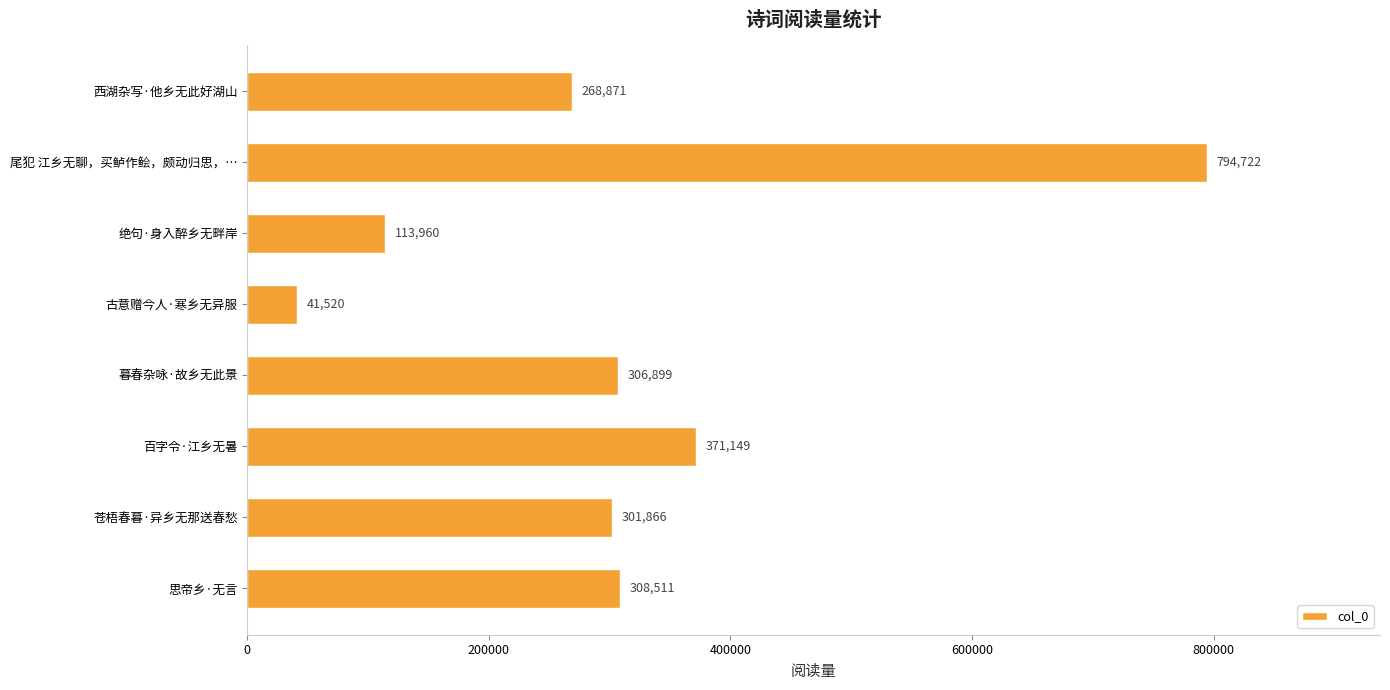

What is the change in value from 古意赠今人·寒乡无异服 to 苍梧春暮·异乡无那送春愁?

+260346